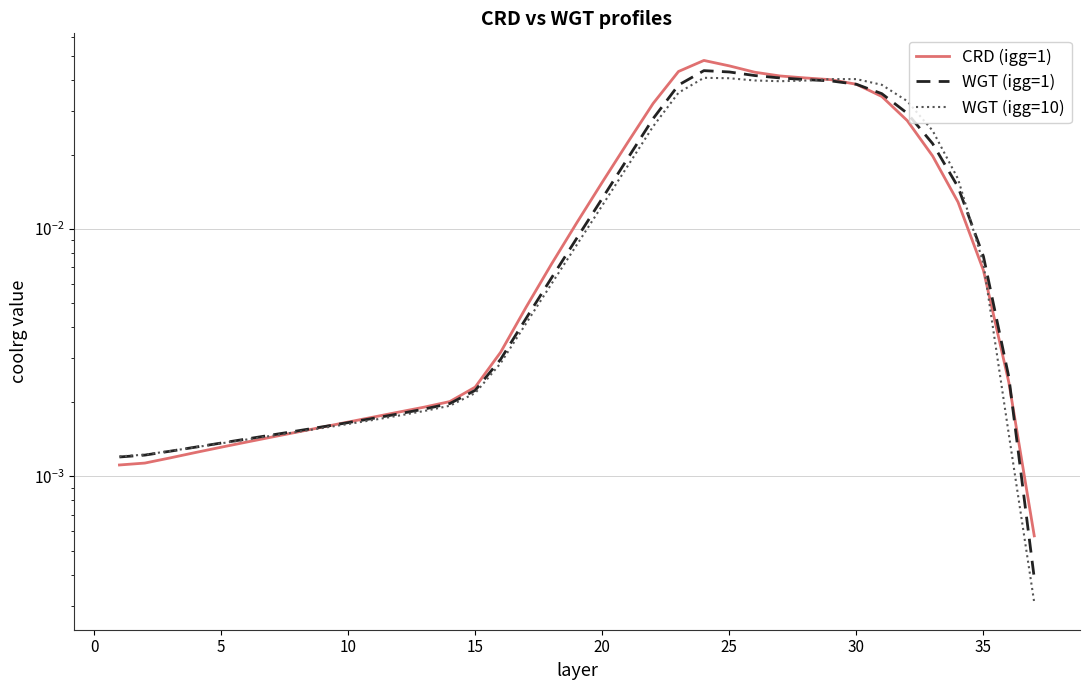

How many lines are shown in the chart?

3